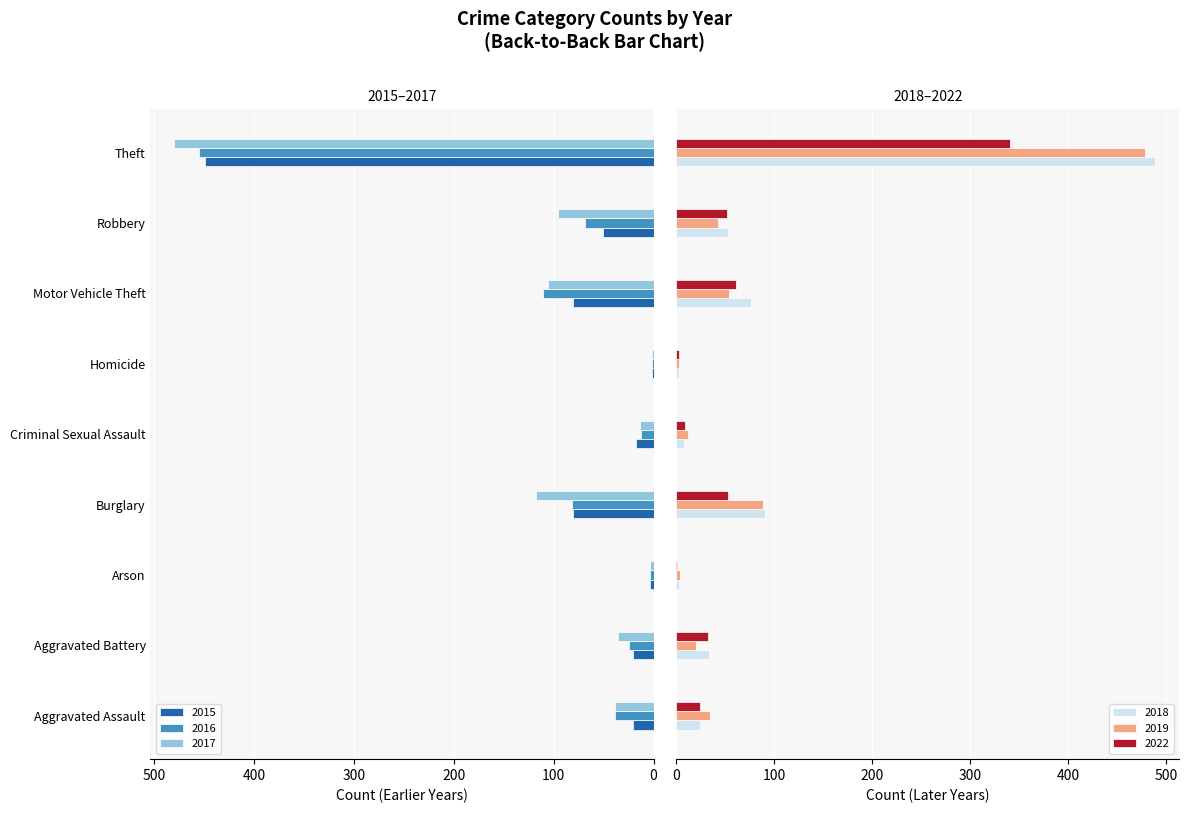

What is the spread (max minus min) of values at Arson?

3